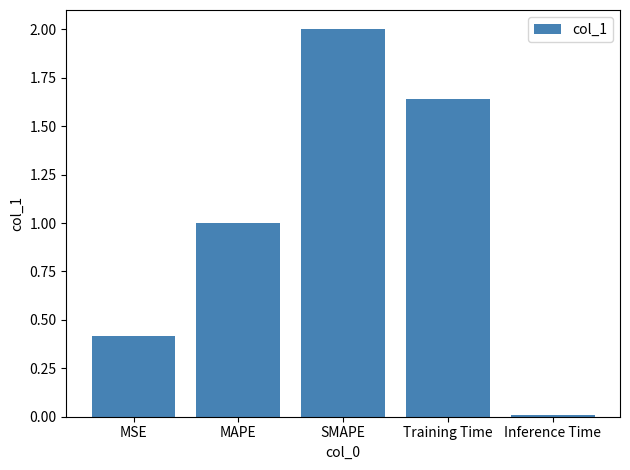

What is the difference between the maximum and minimum values?

2.0